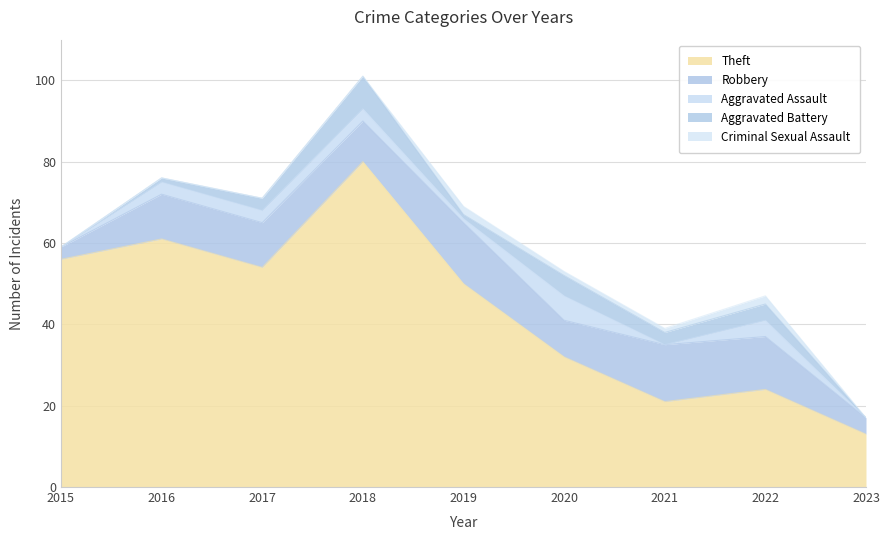

Is the value of Aggravated Battery at 2017 greater than the value of Aggravated Assault at 2015?

Yes